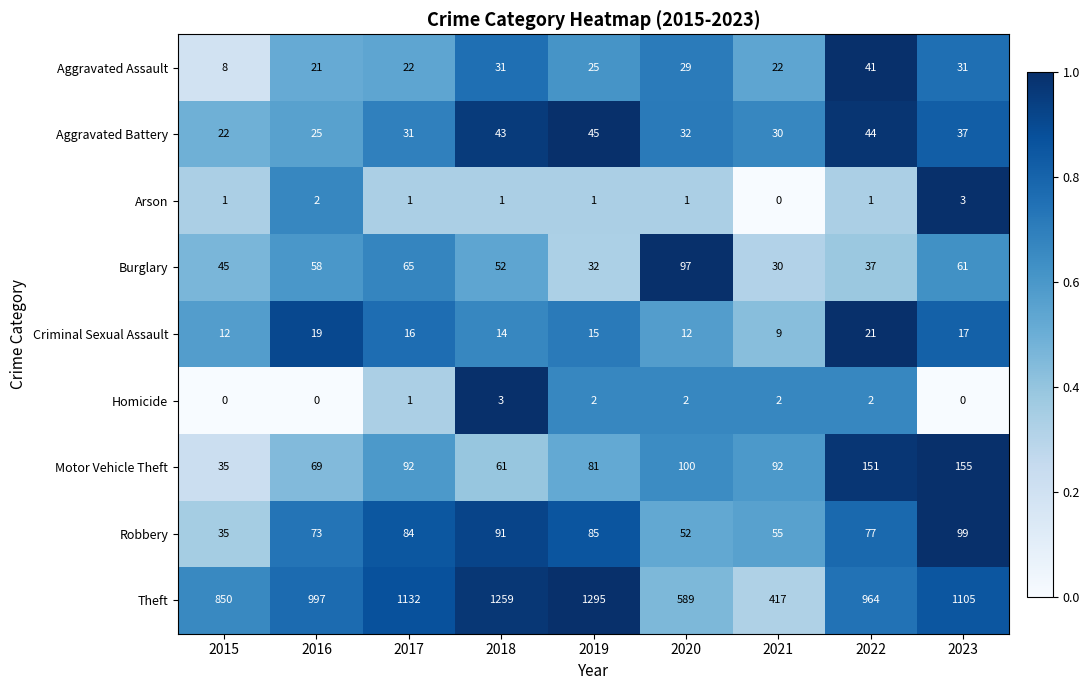

At which category is the sum across all series the highest?

2019